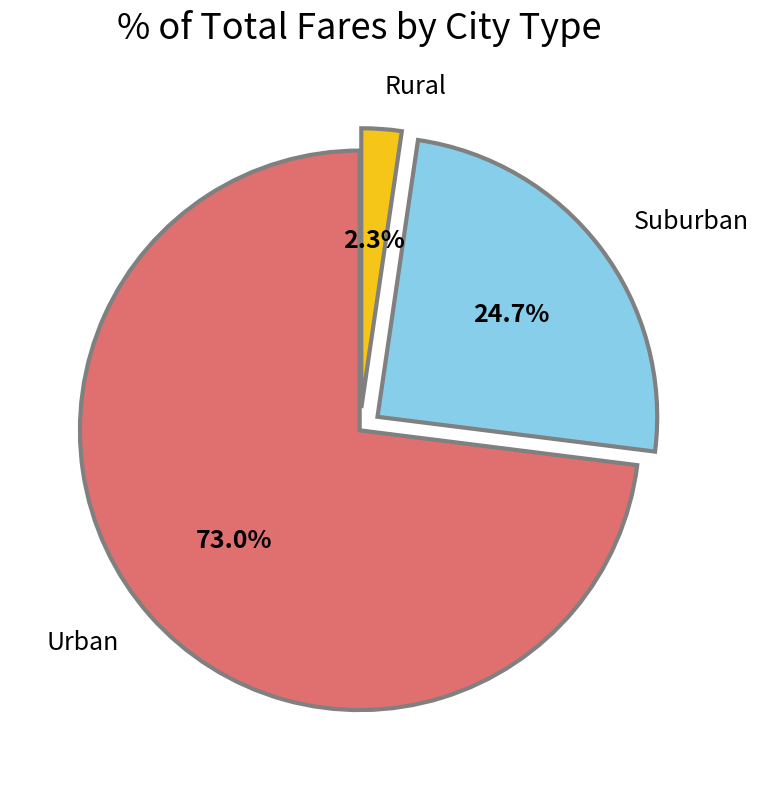

What percentage do Urban and Rural together represent?

75.3%